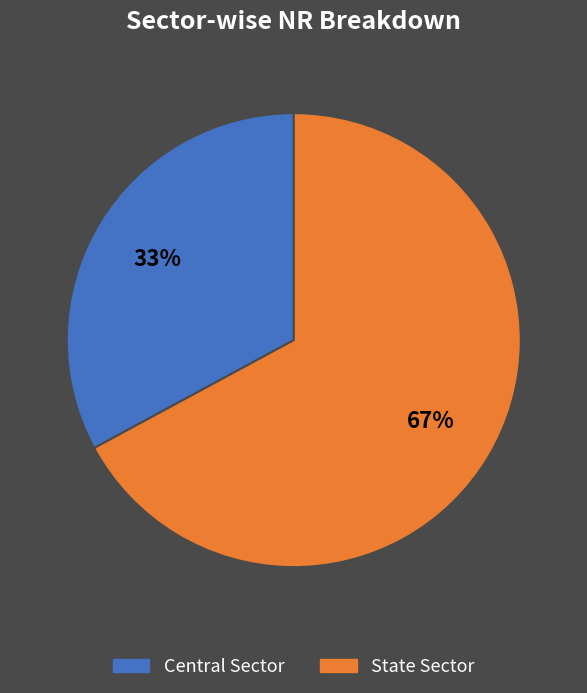

Is it true that State Sector is 76% of the pie?

False